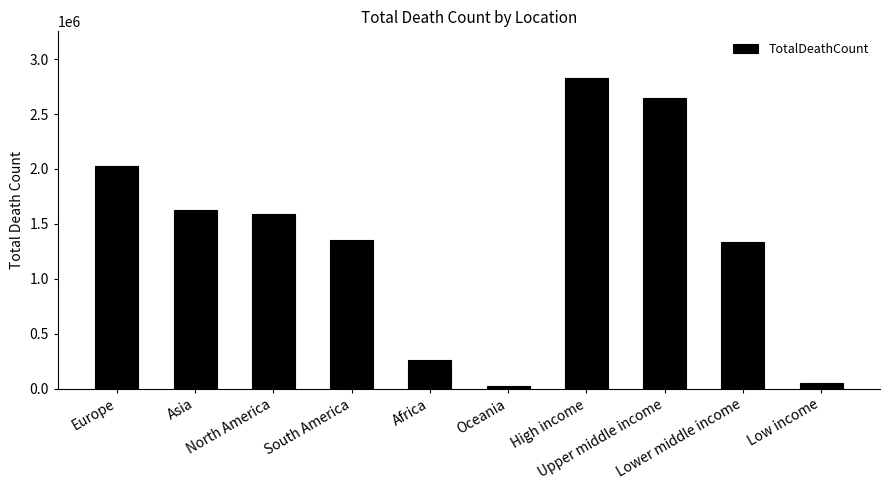

What is the value of the 8th bar from the left?

2650010